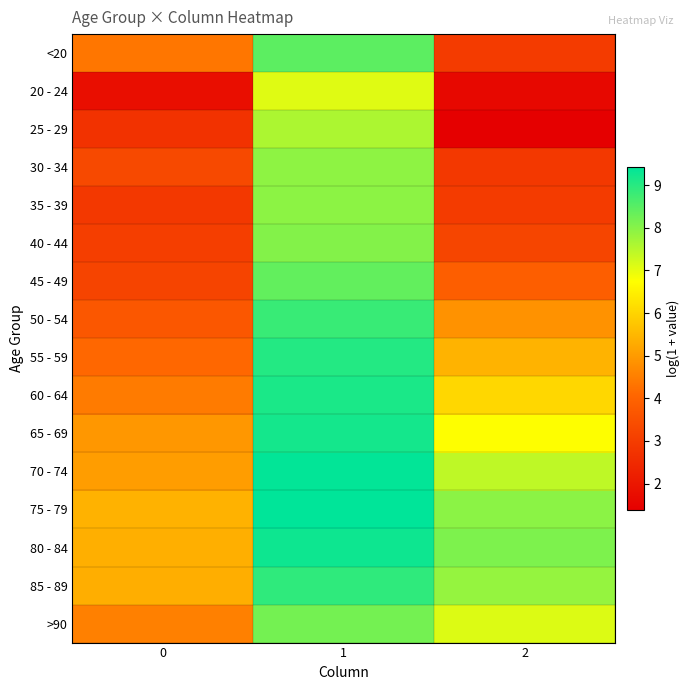

How many distinct data groups are displayed?

16